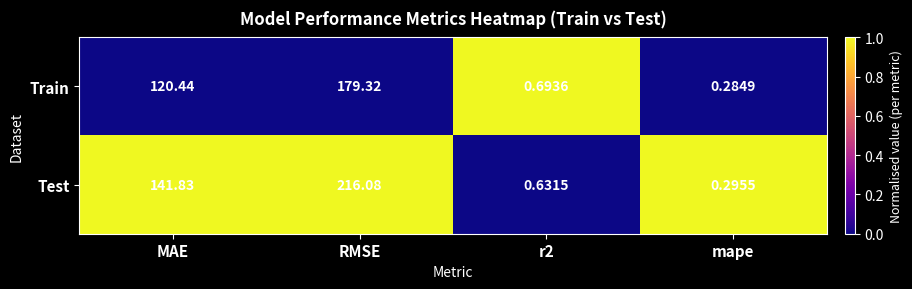

At which label does Test first exceed 141?

MAE